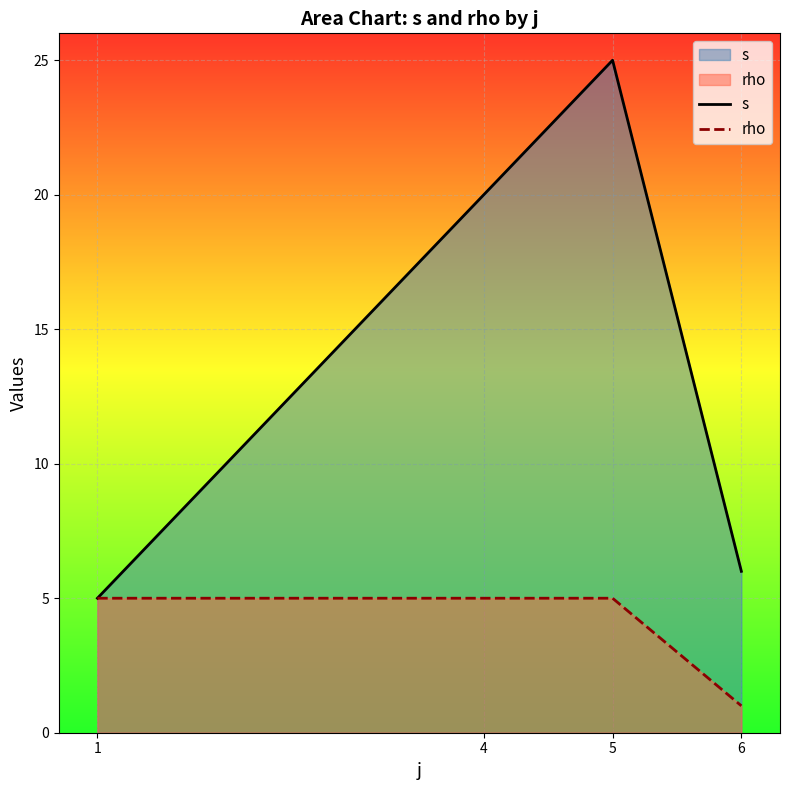

Rank the series by their average value, from highest to lowest.

s, rho